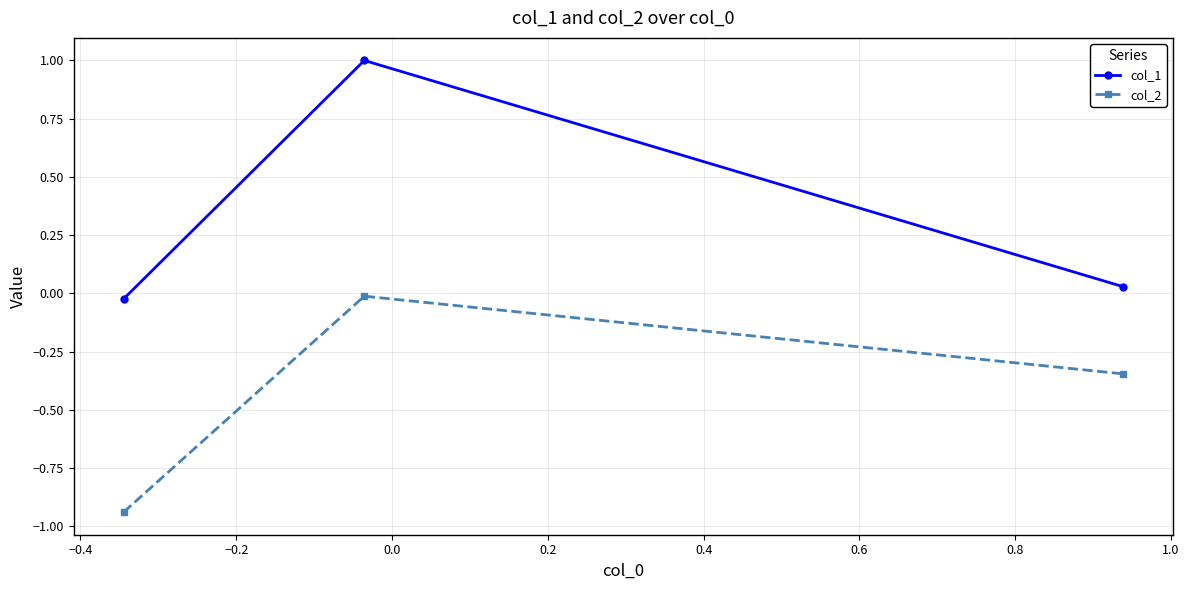

What is the average value of the col_2 series?

-0.4